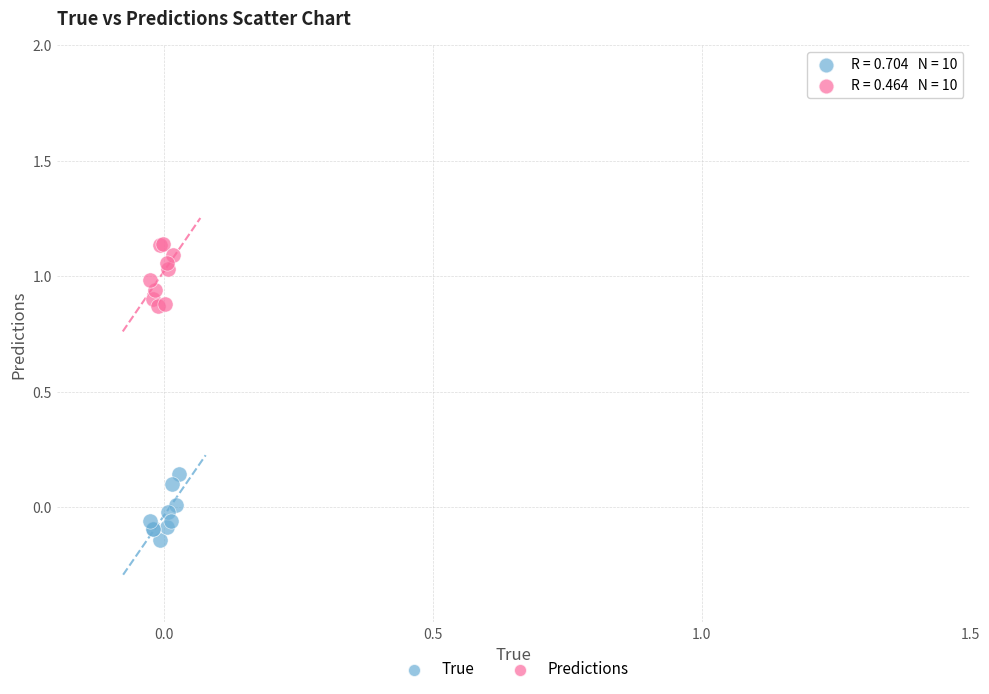

Which series contains the lowest Y value?

True